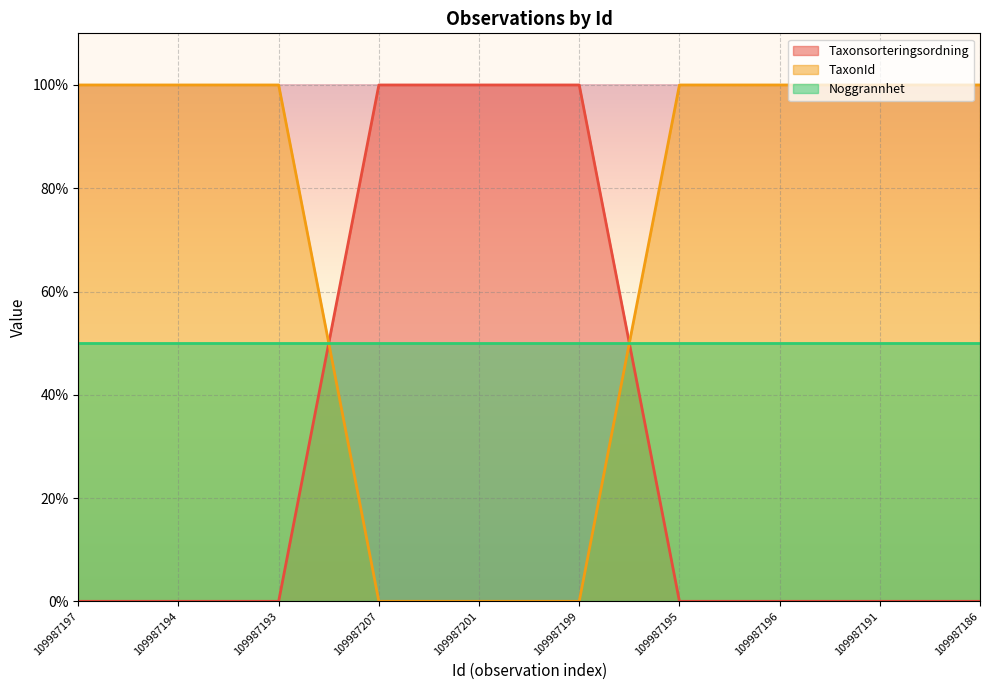

Which series changed the most between 109987197 and 109987193?

Taxonsorteringsordning